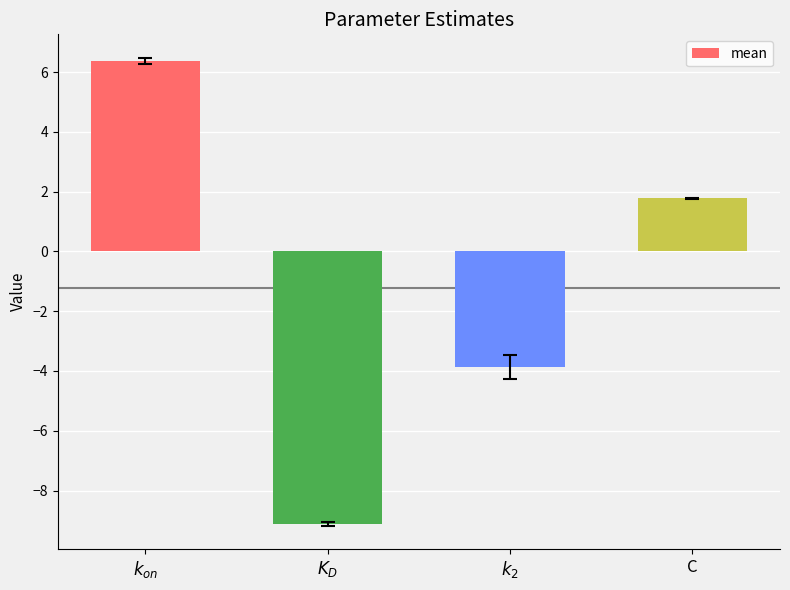

Is it true that the value at C is 2.9?

False